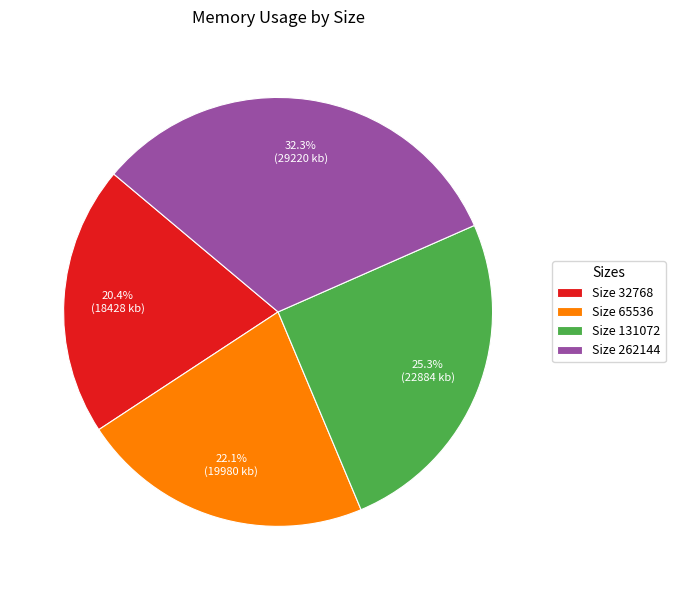

What is the total percentage of Size 32768 and Size 262144?

52.6%